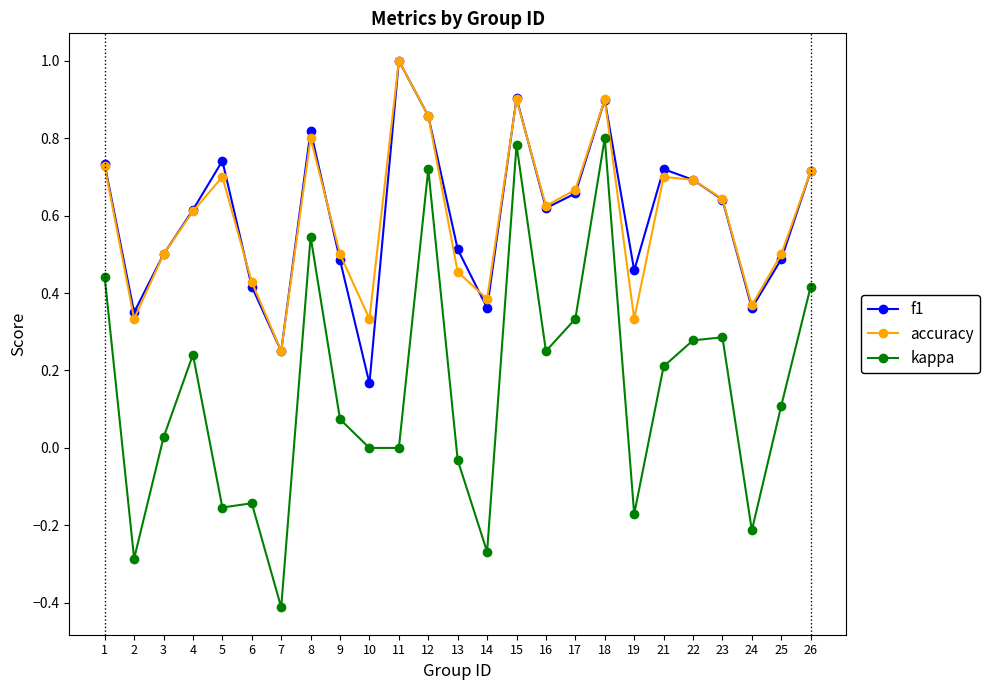

True or false: kappa and f1 intersect in this chart.

False